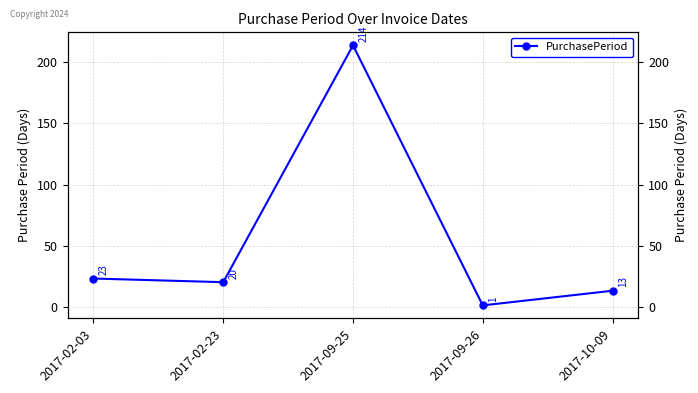

How many interior local peaks (higher than both neighbors) does the data have?

1